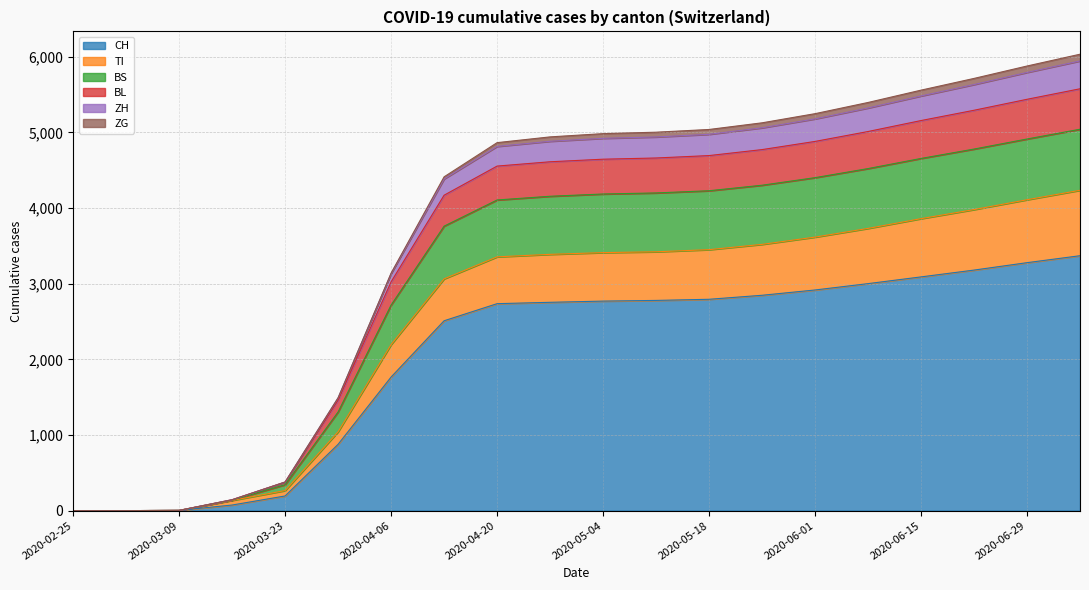

Where is CH nearest to the value 1685?

2020-04-06